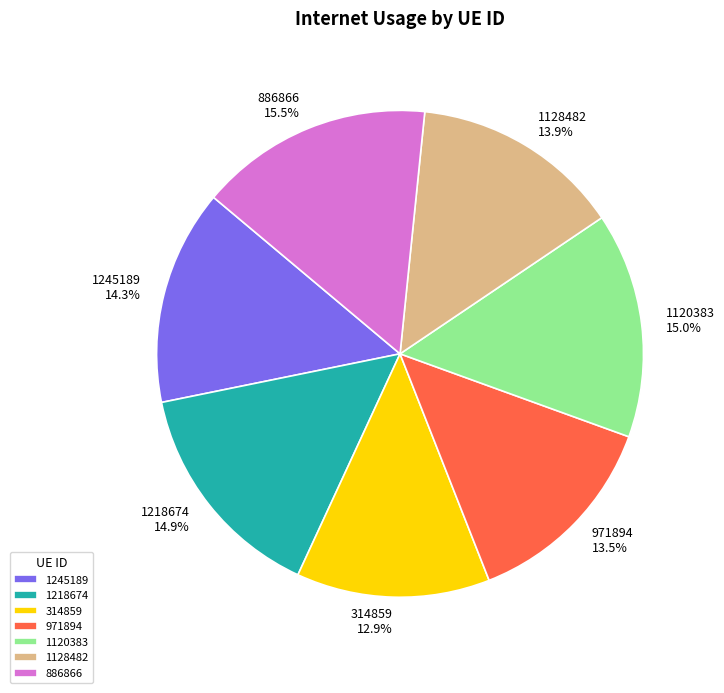

Does 1120383 account for over 50% of the chart?

No